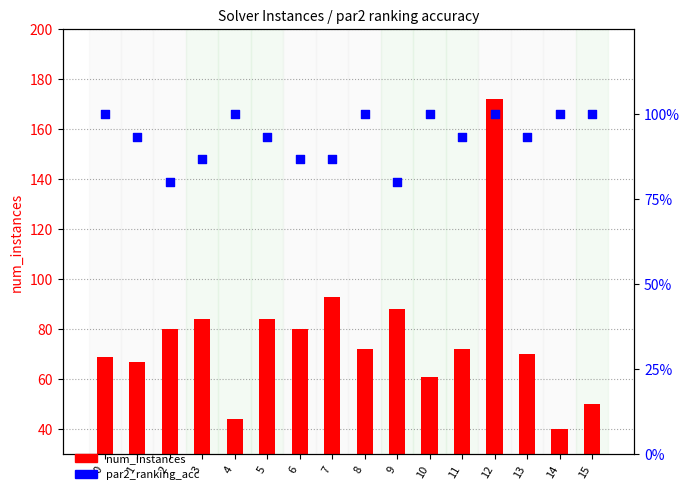

At which category is the sum across all series the highest?

12